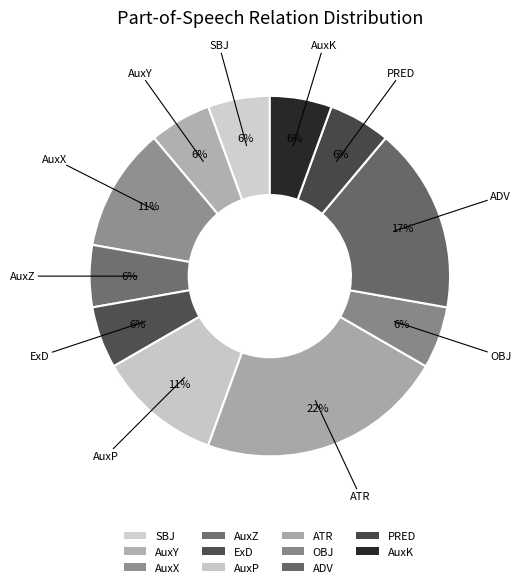

Which category has the biggest portion of the pie?

ATR